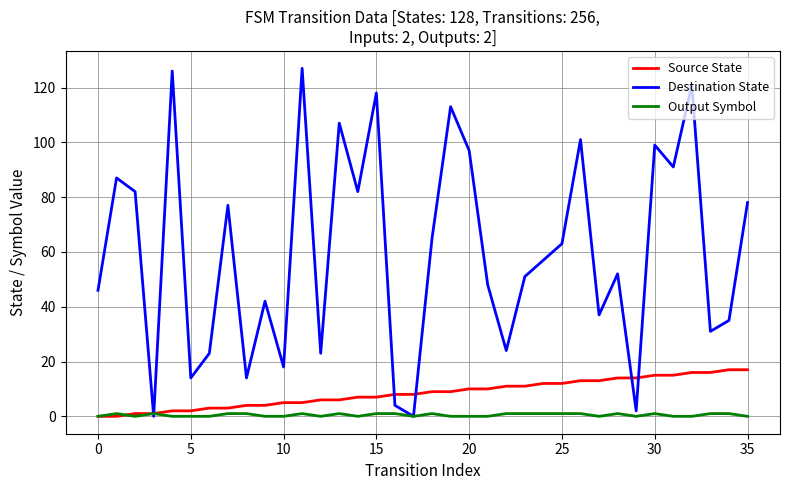

True or false: Destination State has more than 2 interior local peaks.

True